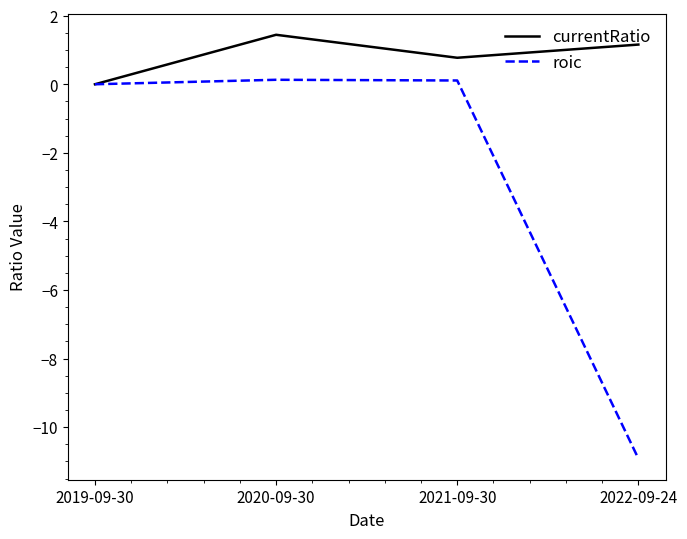

Reading right to left, transcribe all the data shown in this chart.

currentRatio: 2022-09-24=1.2	2021-09-30=0.8	2020-09-30=1.4	2019-09-30=0.0
roic: 2022-09-24=-10.9	2021-09-30=0.1	2020-09-30=0.1	2019-09-30=0.0